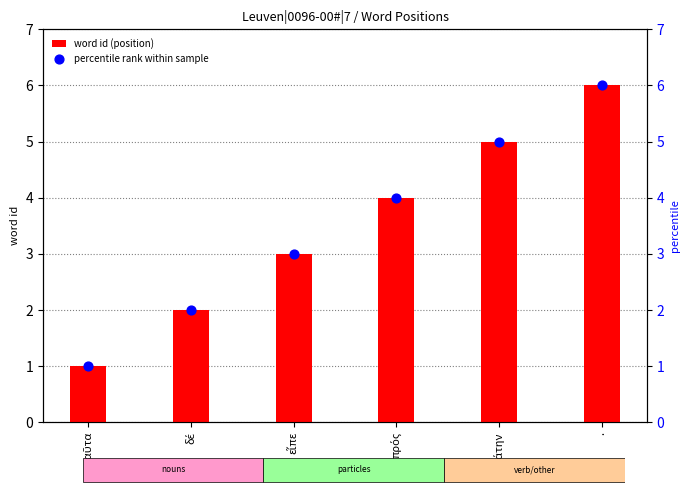

Is the value of percentile rank within sample at δέ greater than the value of word id (position) at ἀπάτην?

No